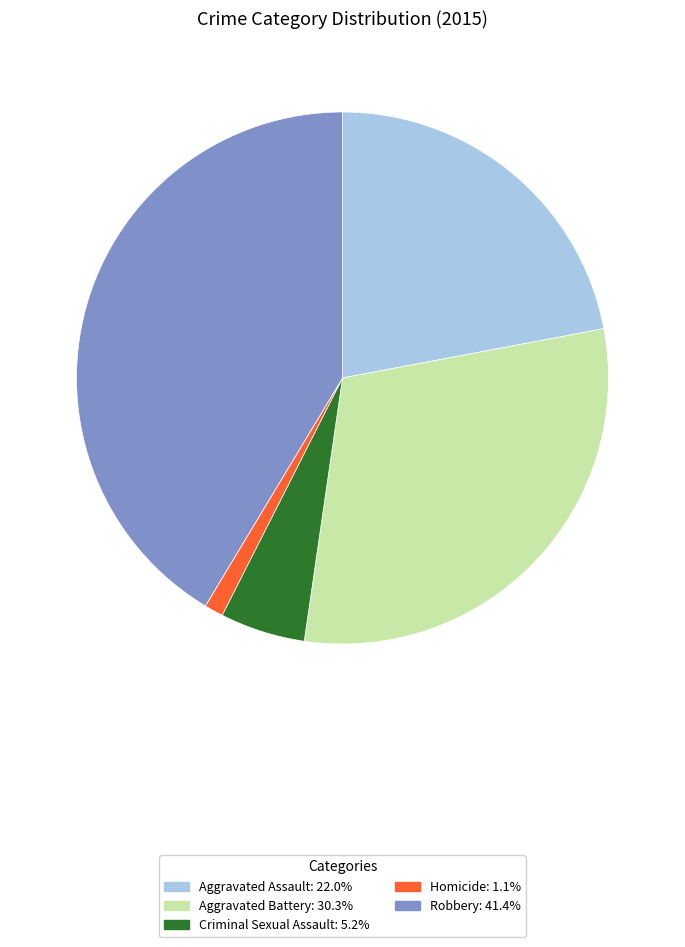

Do Robbery and Homicide together represent more than half of the pie?

No